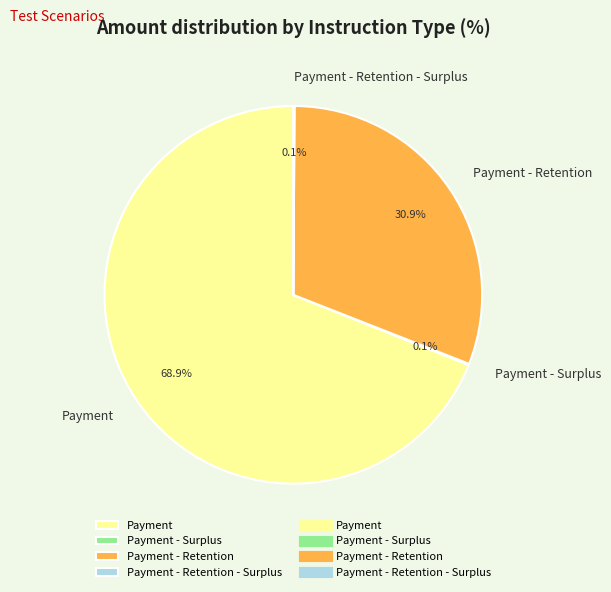

What percentage do Payment and Payment - Retention together represent?

99.8%